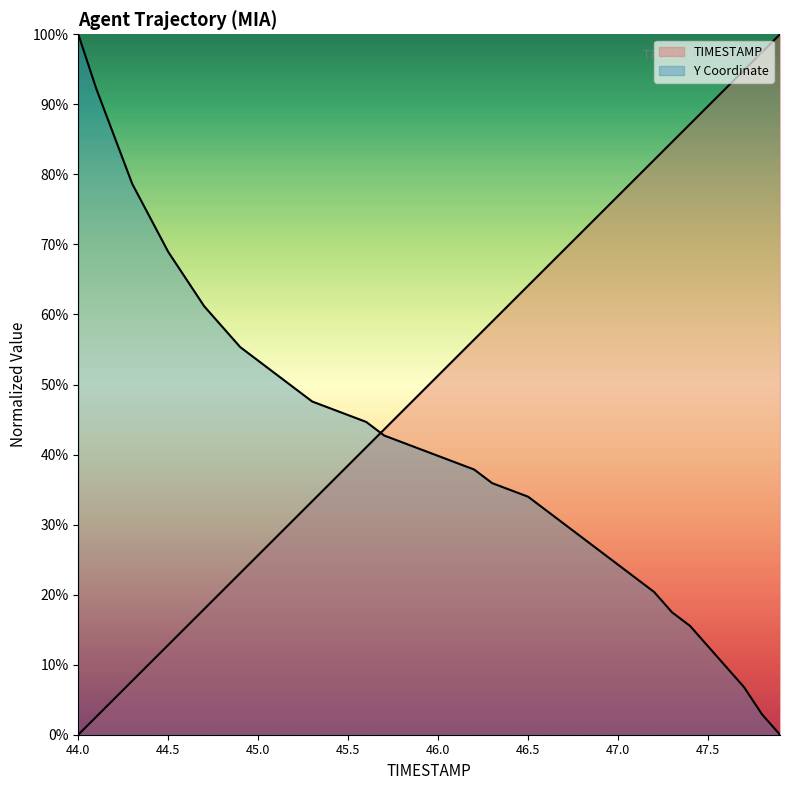

True or false: Y has more than 2 points higher than both neighbors.

False